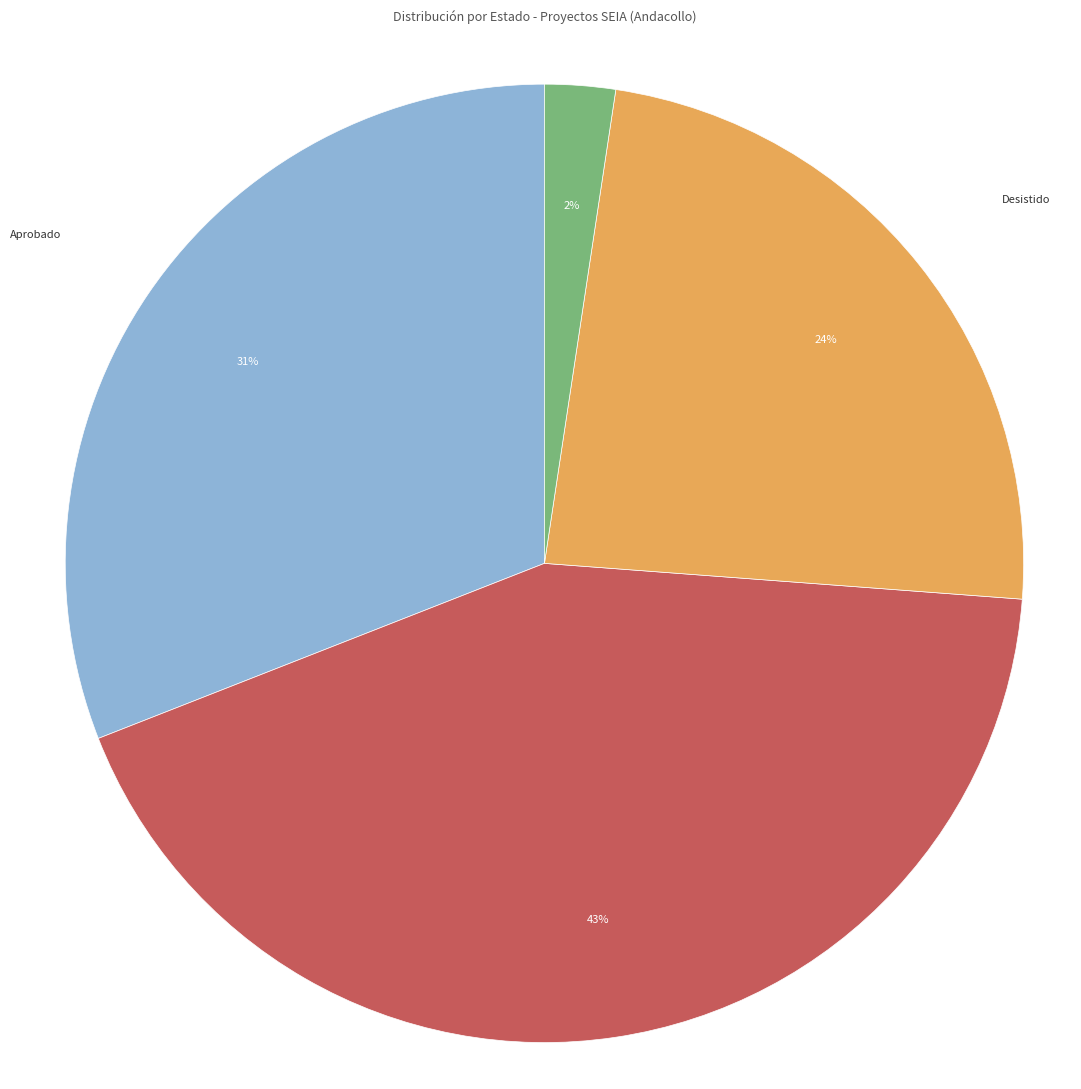

What percentage is the En Calificación slice, to the nearest percent?

2%